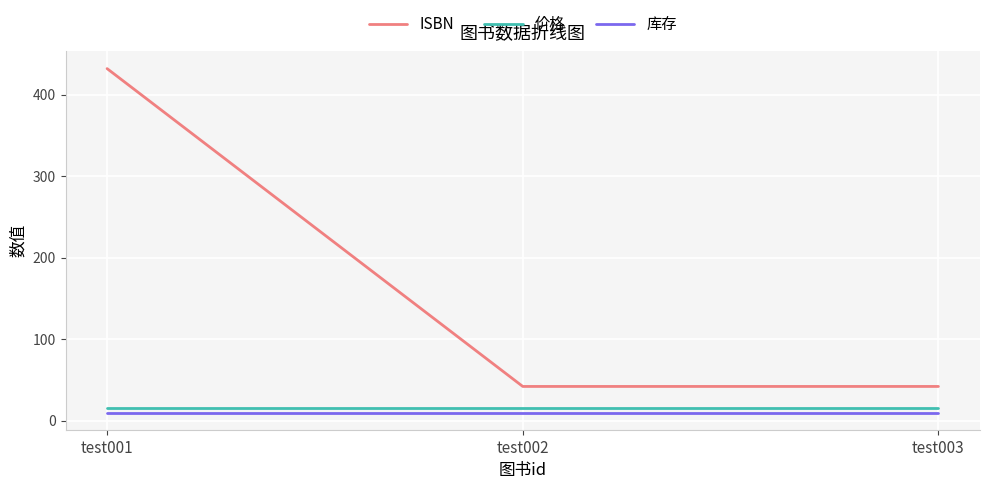

What is the average value of the 价格 series?

15.5